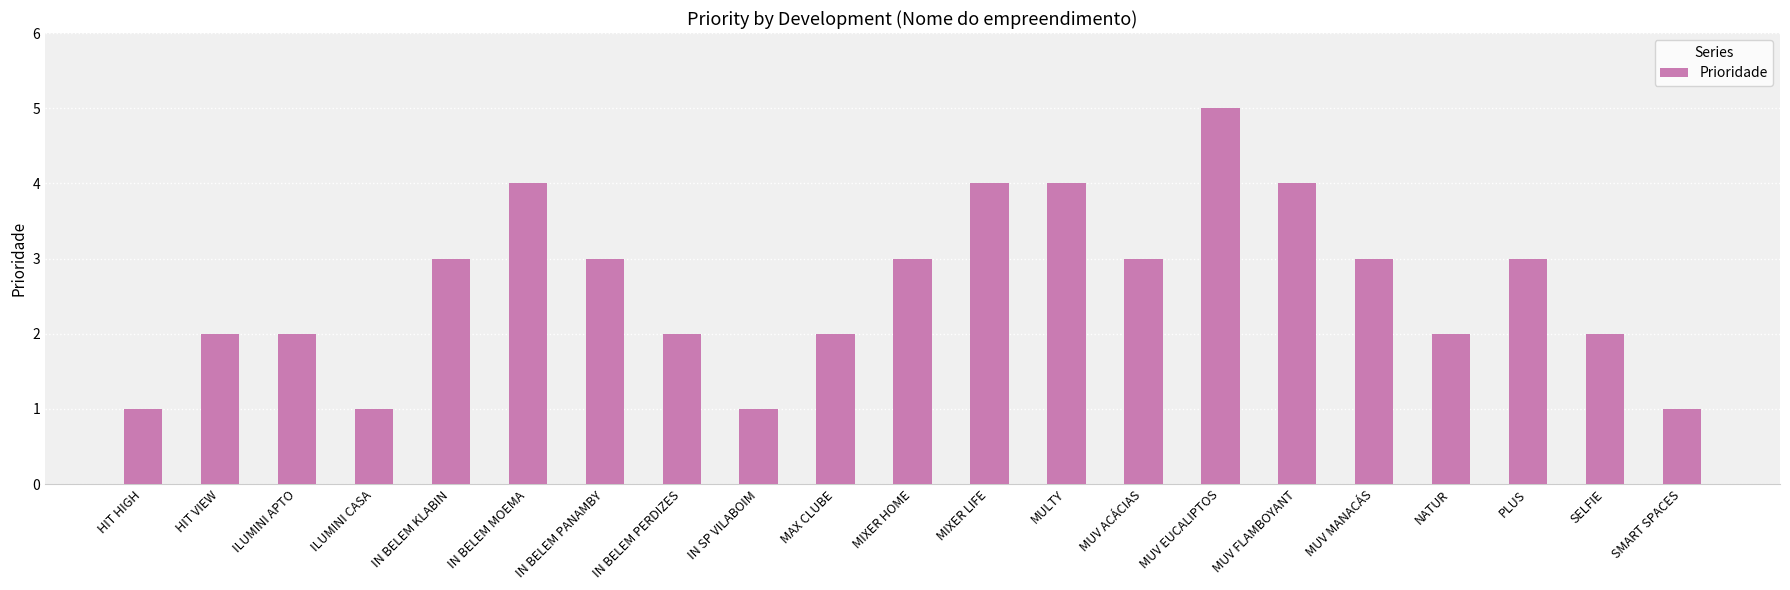

What is the approximate value at MIXER LIFE?

4